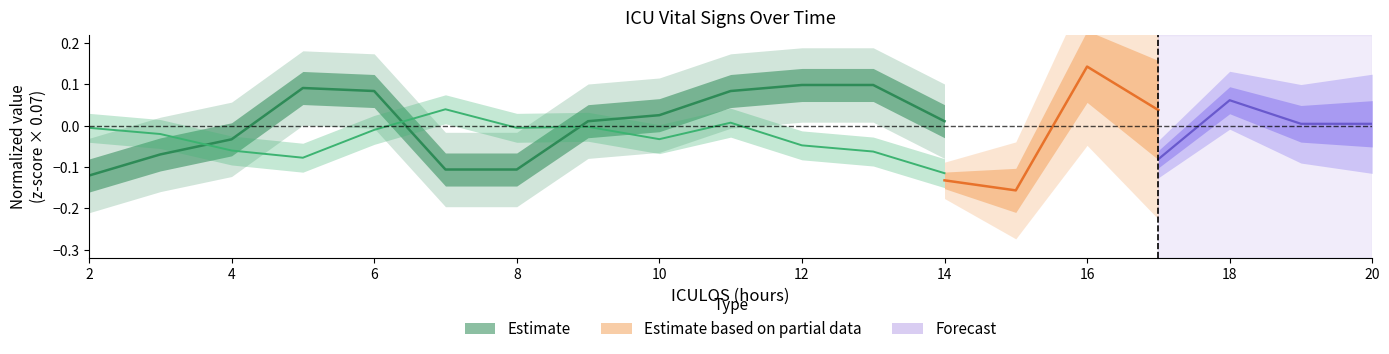

How many values in the SBP (Estimate) series exceed 0?

2